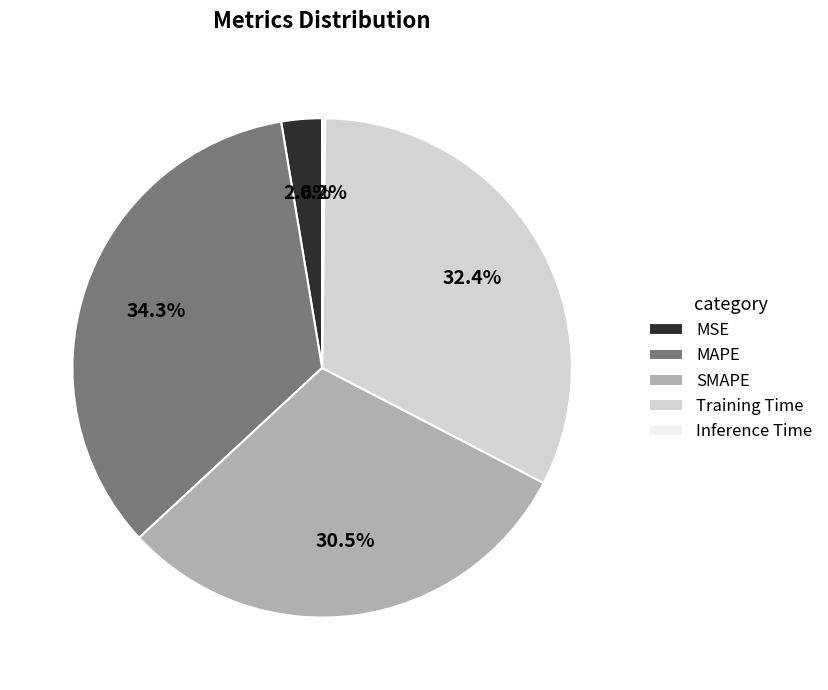

Between MSE and SMAPE, which is larger?

SMAPE